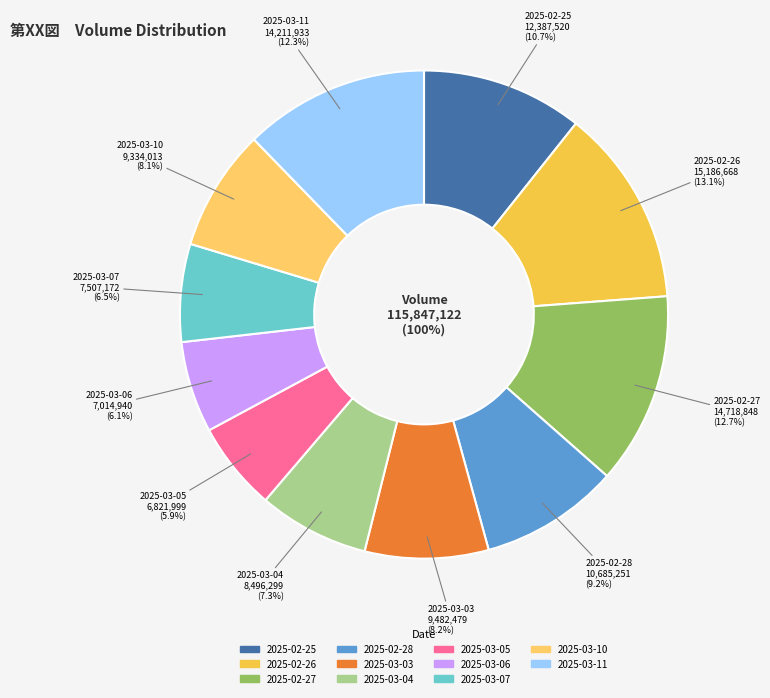

Does 2025-03-05 represent more than half of the total?

No